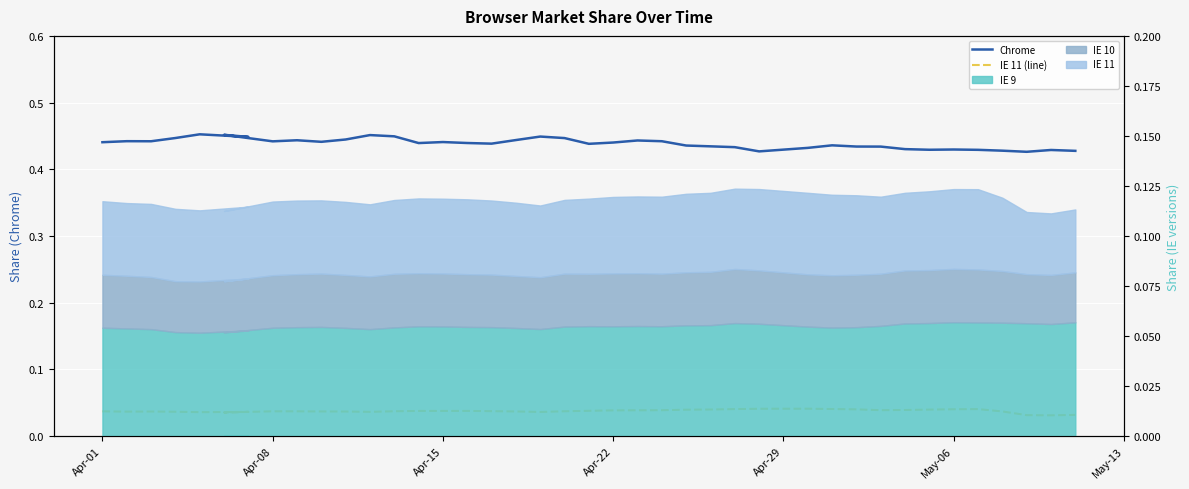

How many lines are shown in the chart?

2